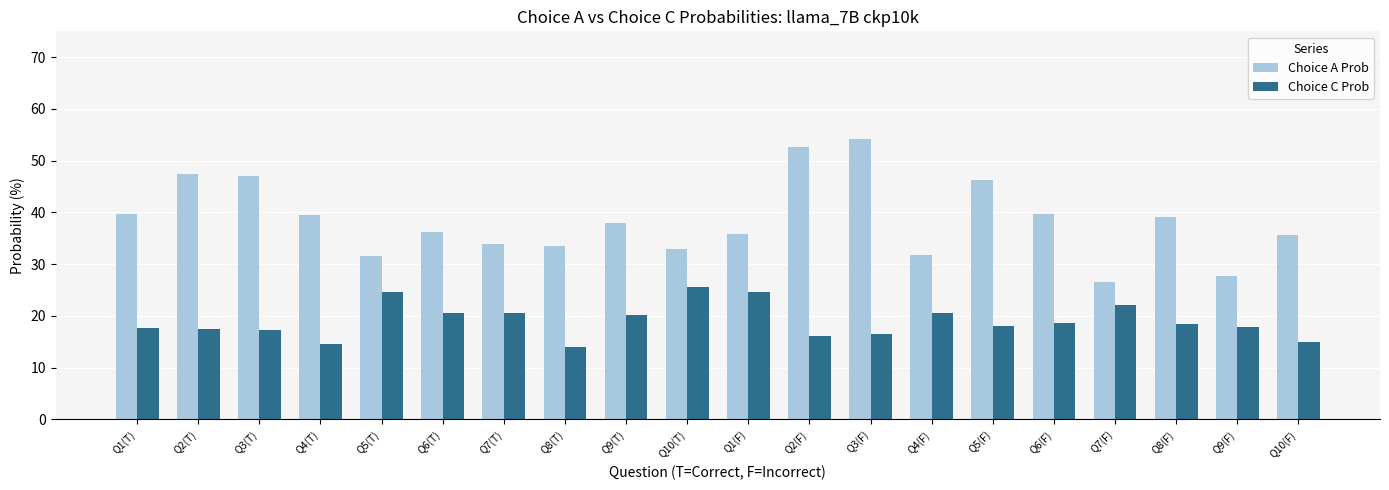

Are the bars grouped side by side (vs. stacked)?

Yes